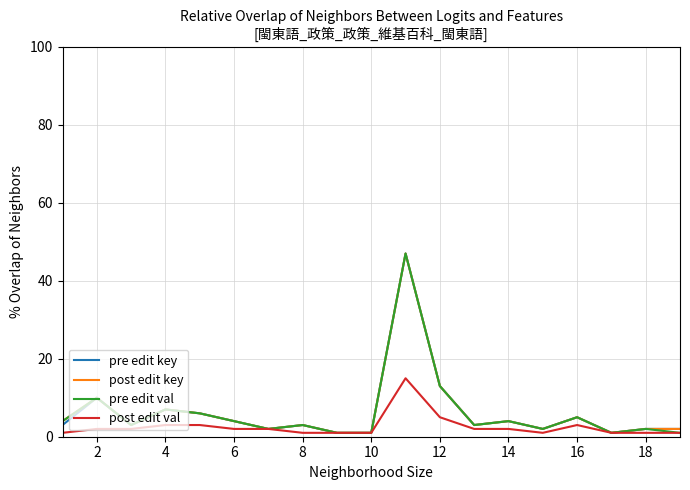

Does the chart have visible grid lines?

Yes